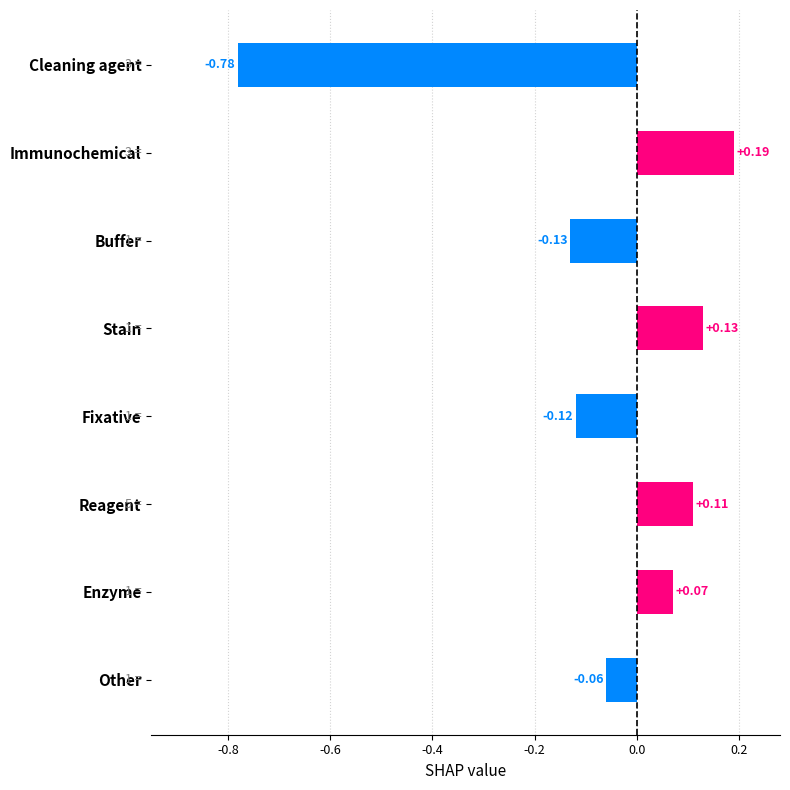

What is the label of the 5th bar from the top?

Fixative